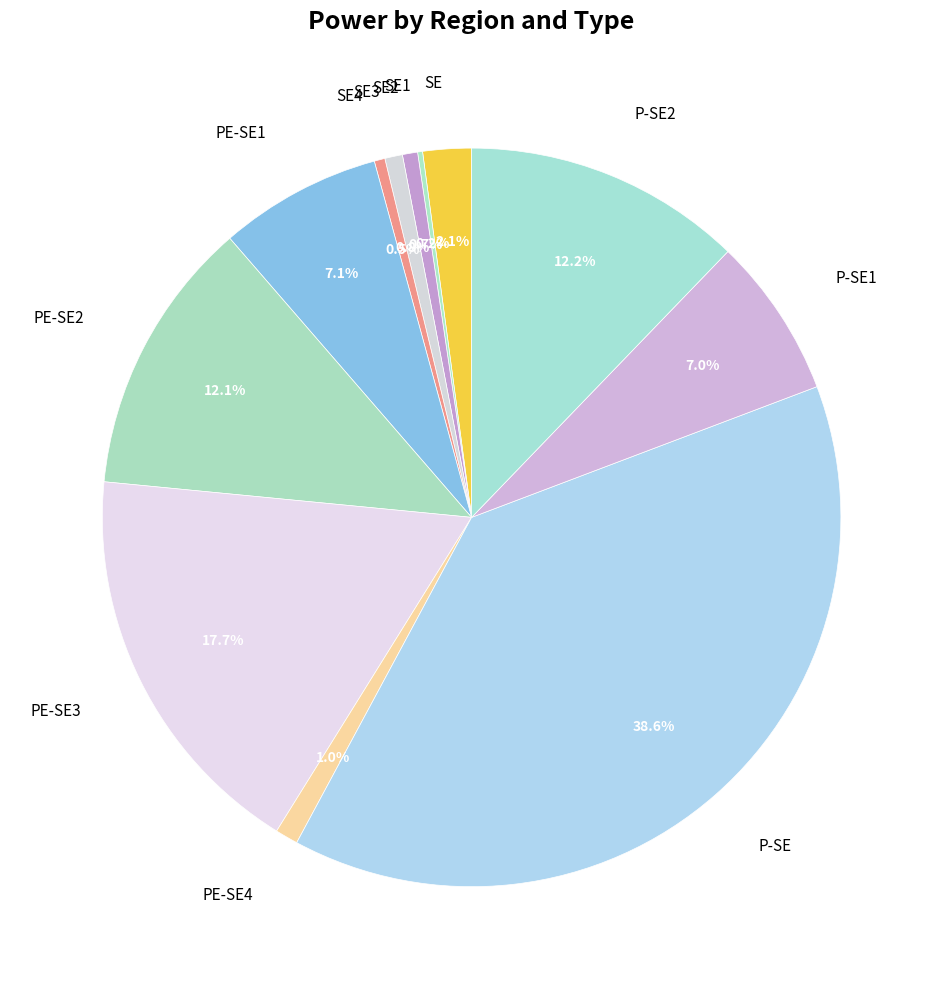

What is the largest slice in the pie chart?

P-SE